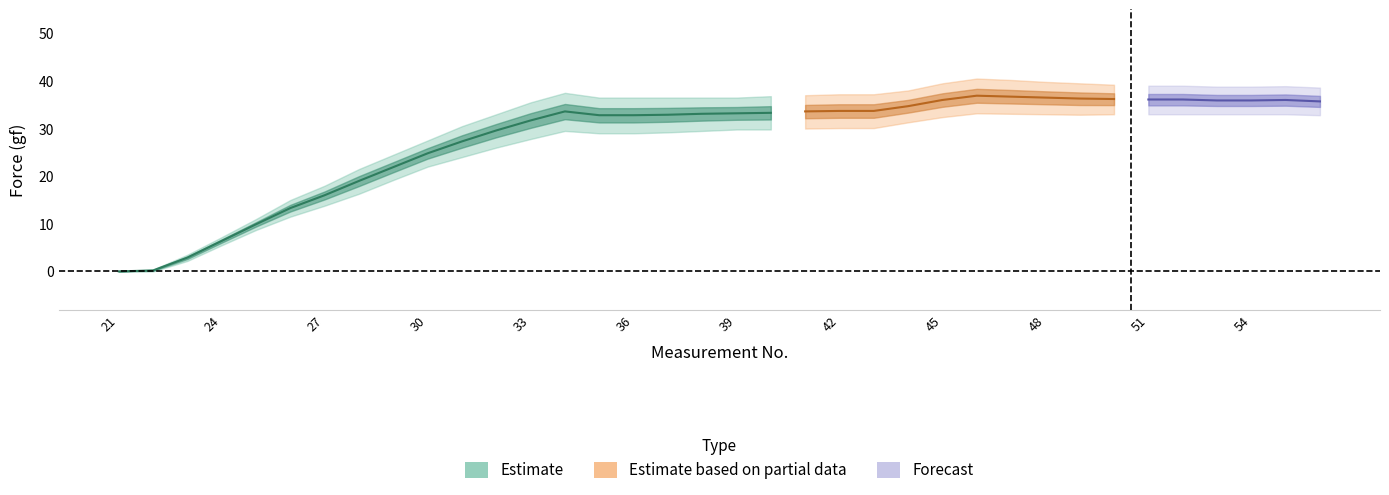

What is the maximum value shown in the chart?

40.5